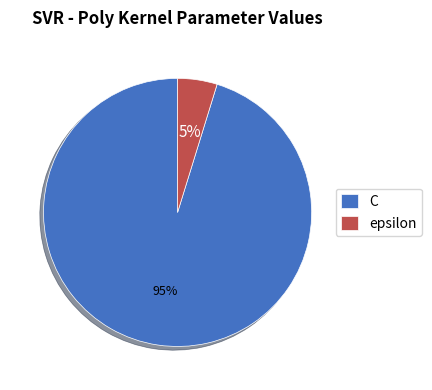

To the nearest percent, what is the difference between the epsilon and C slice percentages?

90%